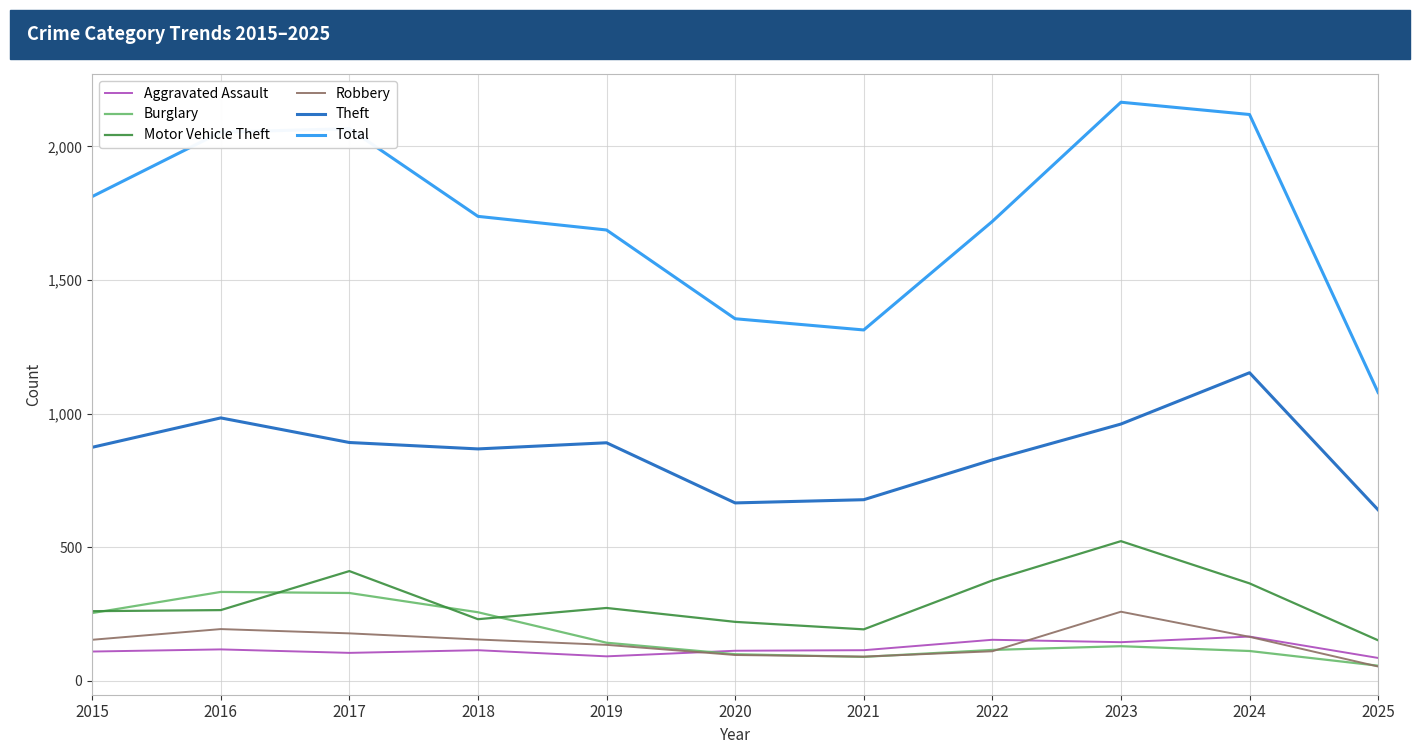

What is the total value across all series at 2017?

3981